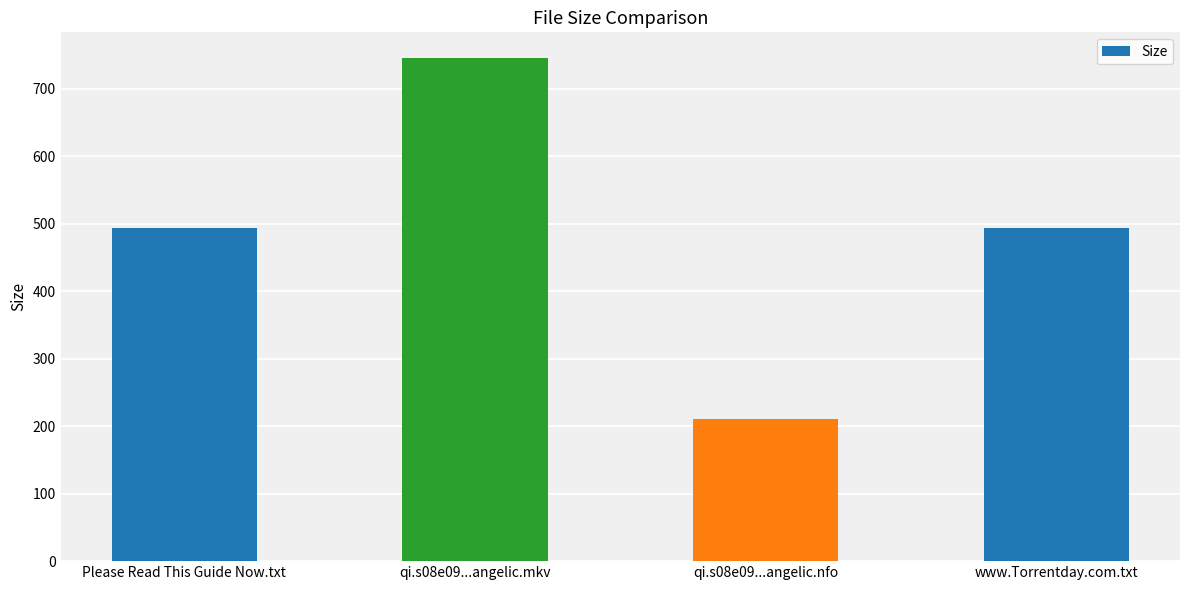

What is the label of the 3rd bar from the left?

qi.s08e09...angelic.nfo